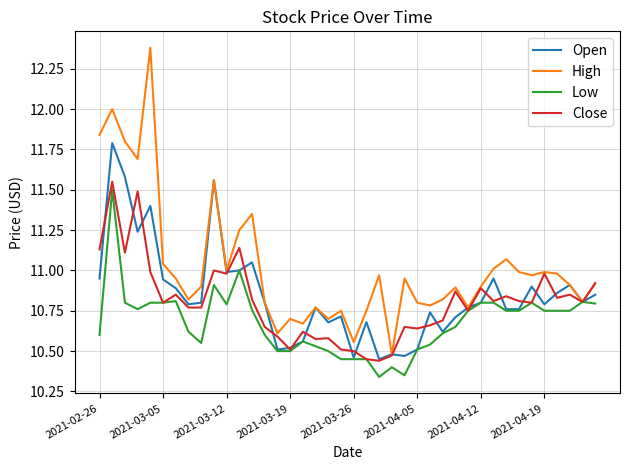

Which series has the largest range (max minus min)?

High